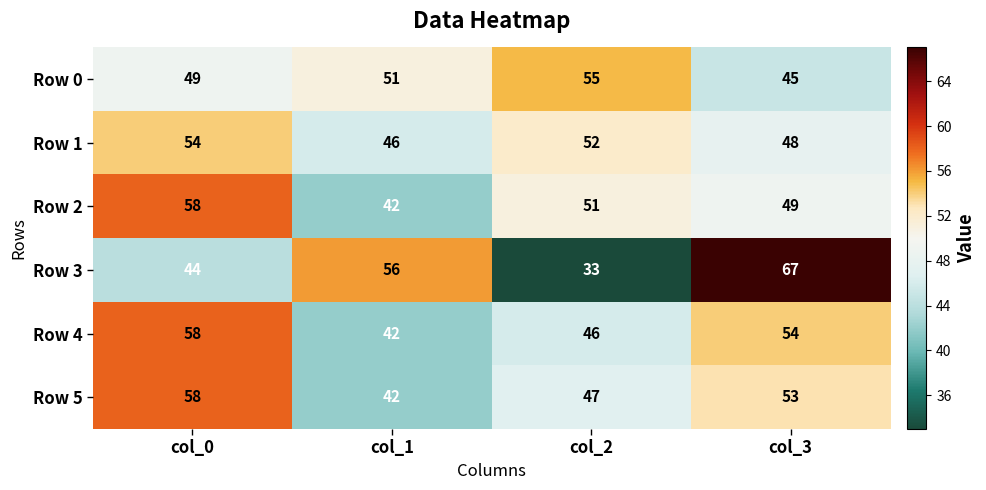

Rank the categories by Row 3 value from lowest to highest.

col_2, col_0, col_1, col_3